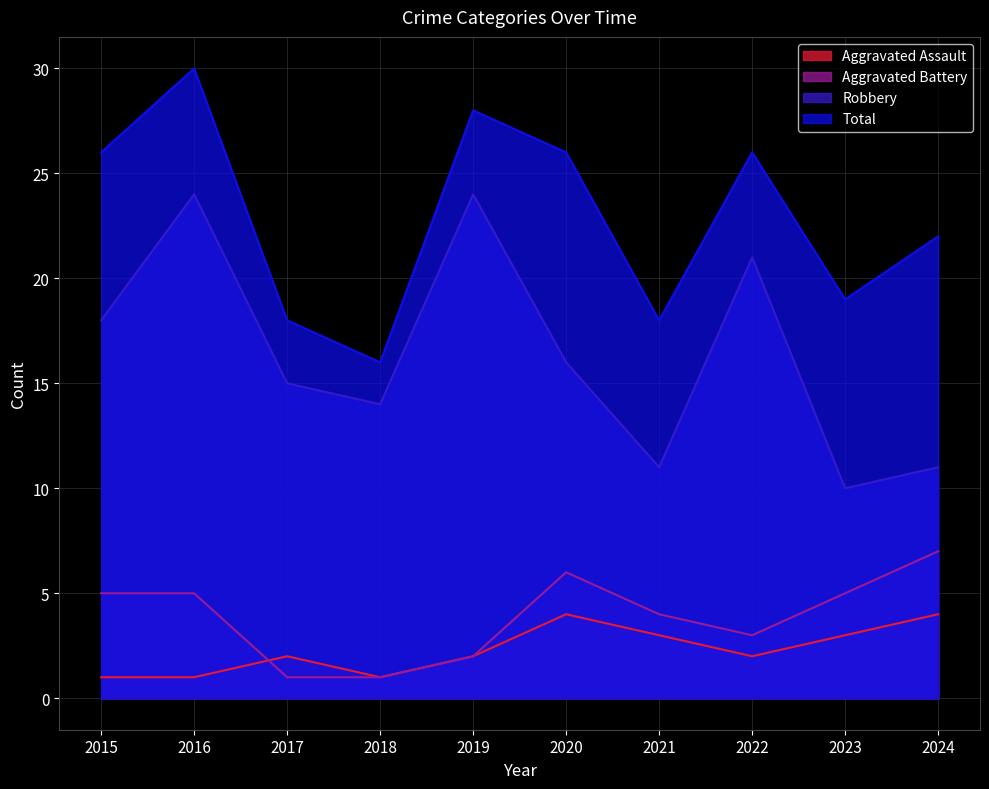

True or false: Aggravated Battery has more than 0 points higher than both neighbors.

True